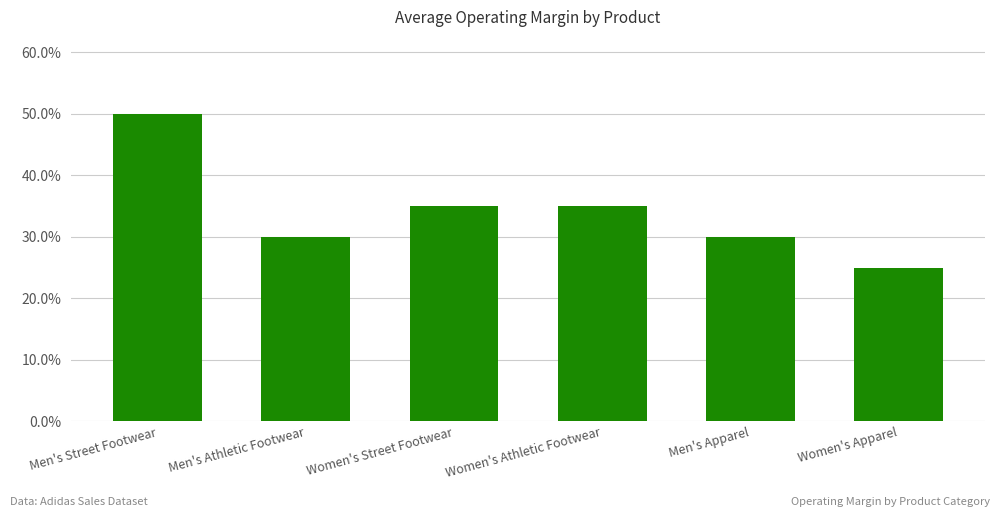

What is the label of the 1st bar from the left?

Men's Street Footwear